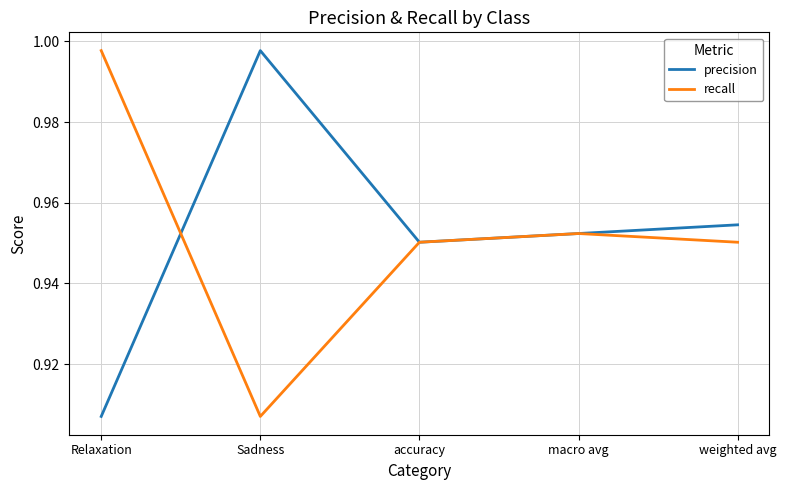

Which series ends up on top after the final intersection of recall and precision?

precision